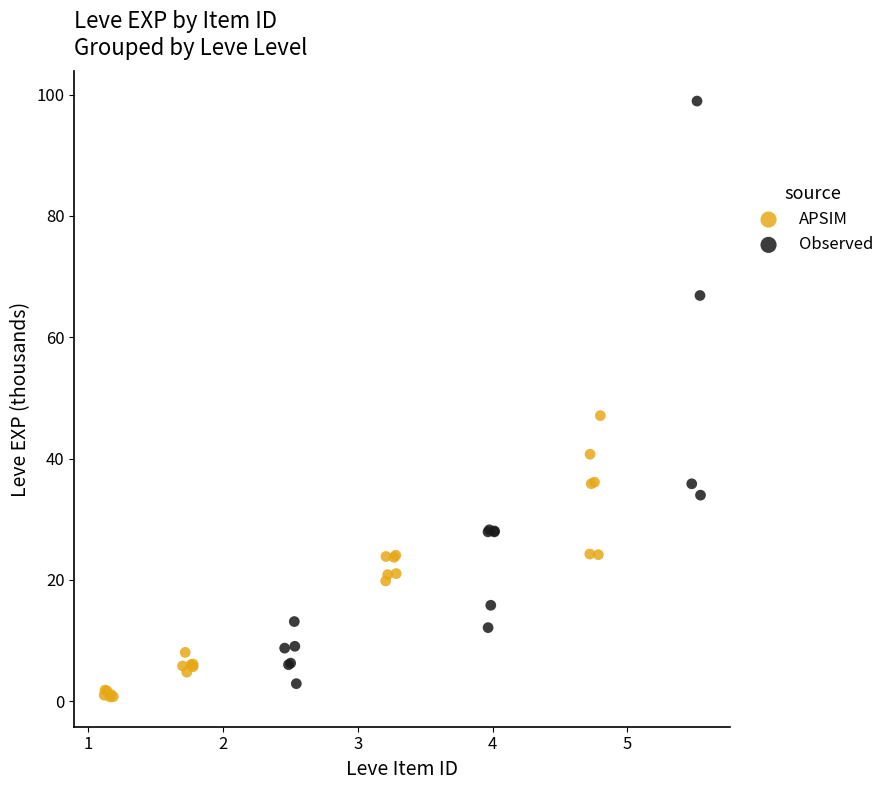

What are all the series names shown in the legend?

APSIM, Observed